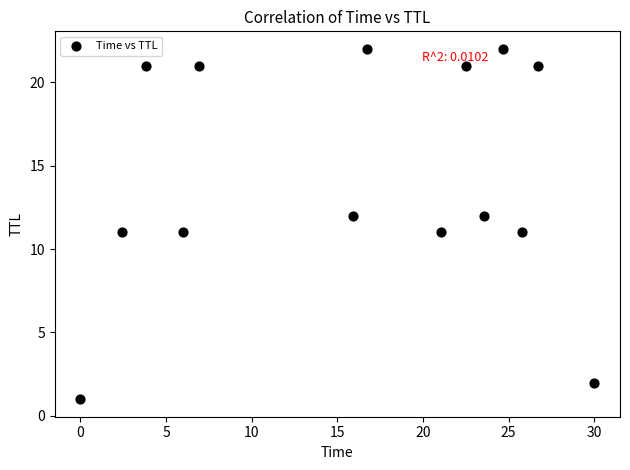

What is the range of Y values (max minus min)?

21